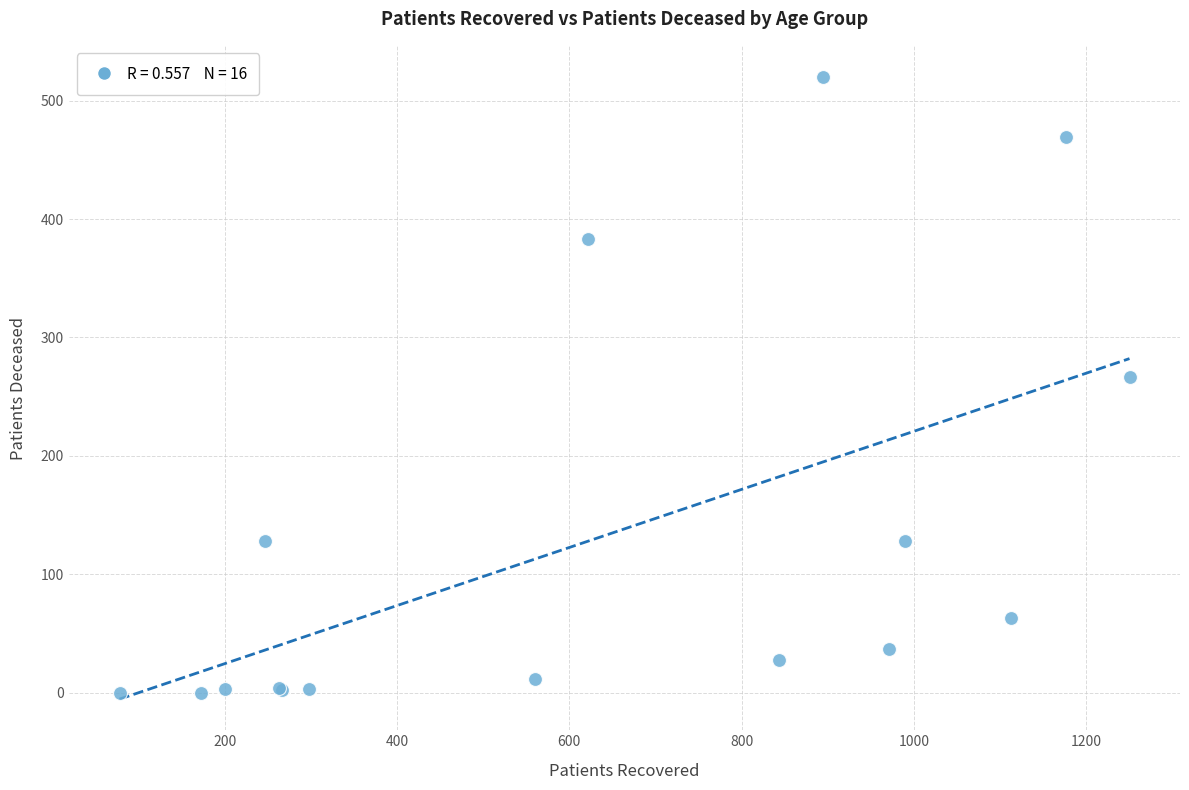

What Y value in the scatter plot is closest to 260?

267